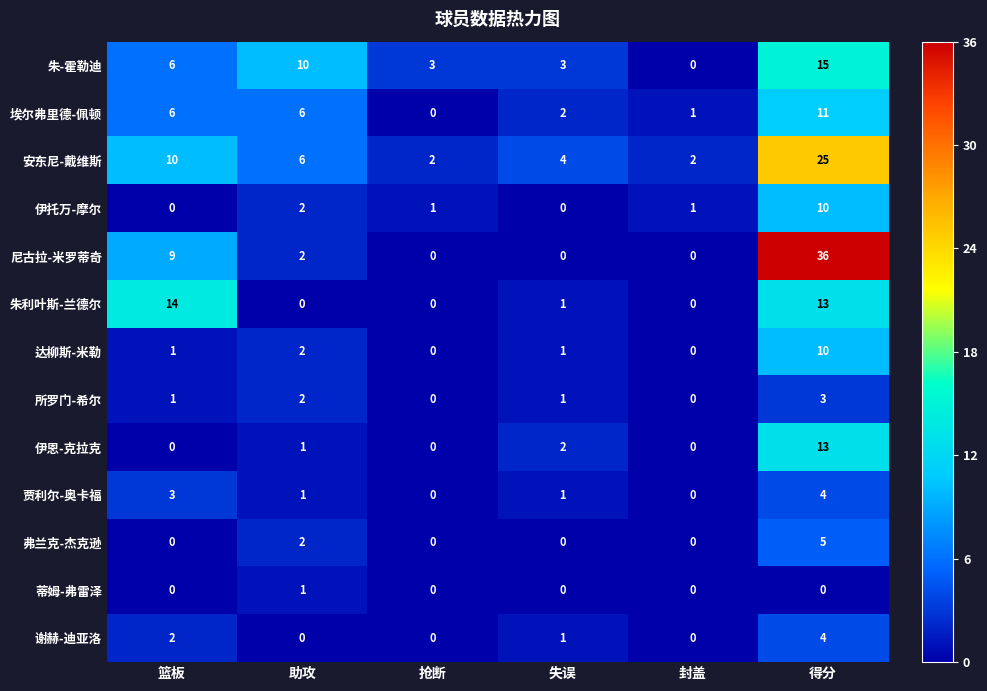

What is the maximum value shown in the chart?

36